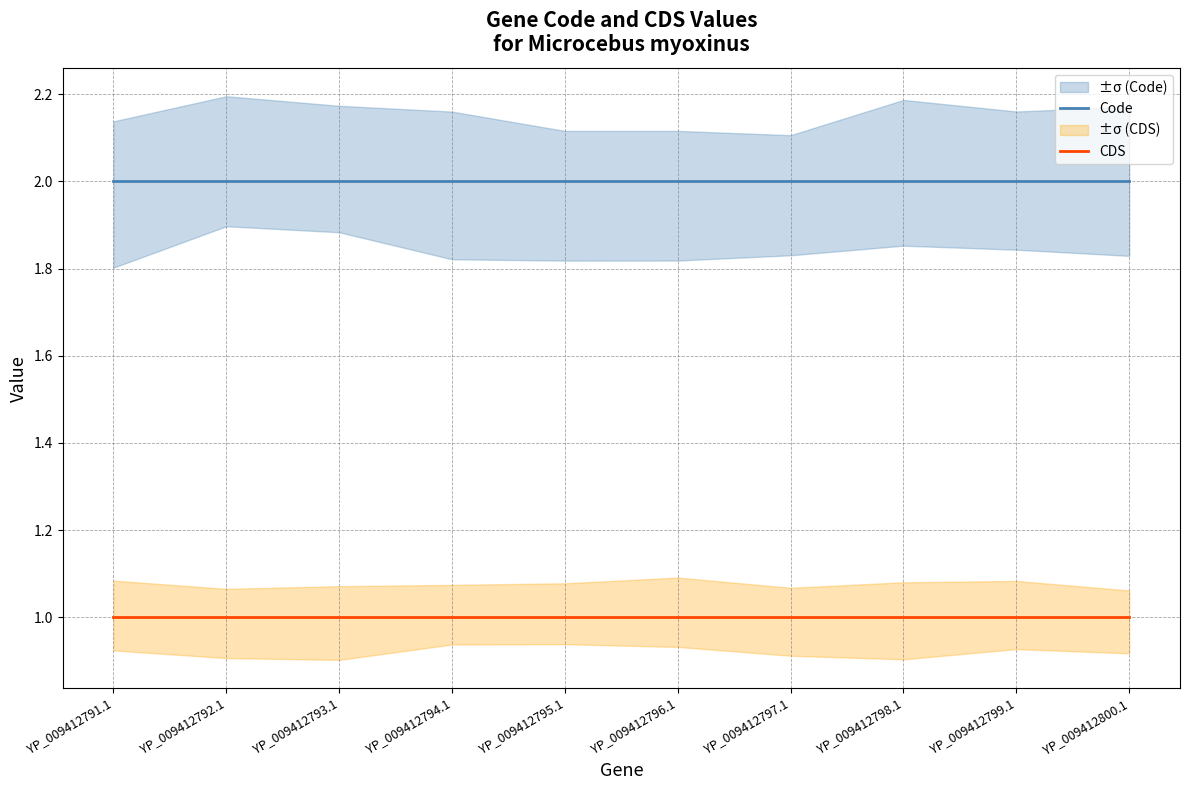

What is the value of the Code point at the 6th from the left?

2